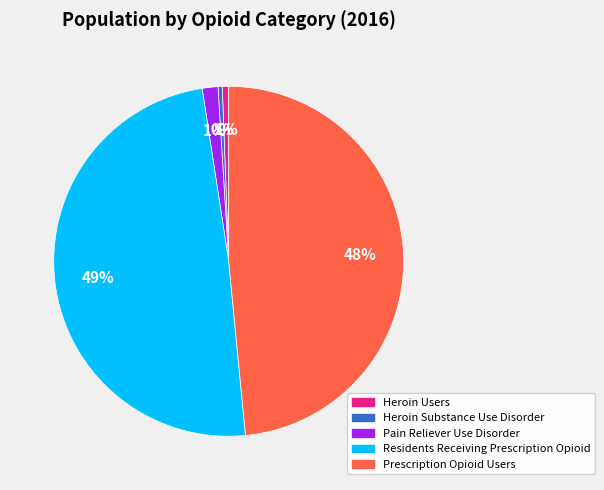

Which has a higher value, Residents Receiving Prescription Opioid or Prescription Opioid Users?

Residents Receiving Prescription Opioid